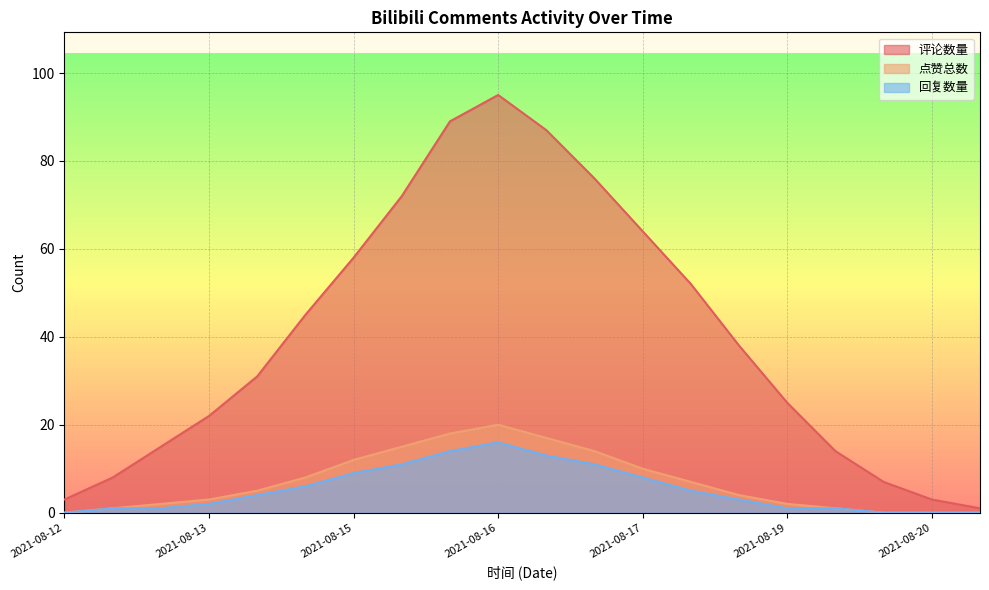

What is the value of the 回复数量 point at the 5th from the left?

4